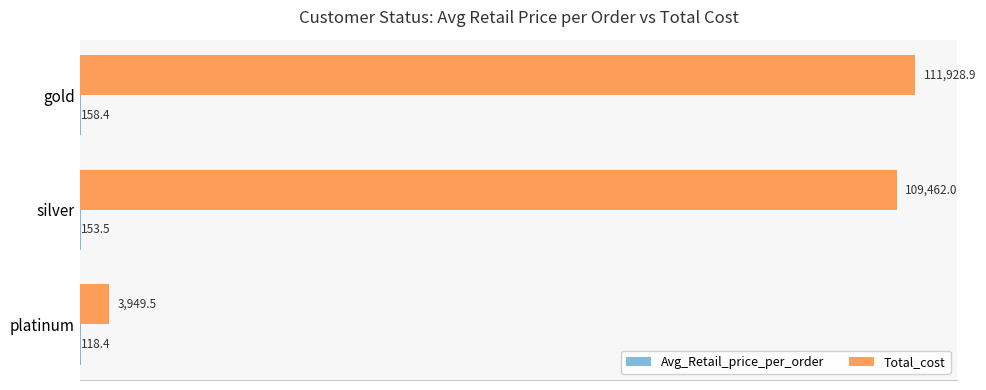

True or false: Total_cost has a value of 3949.5 at platinum.

True